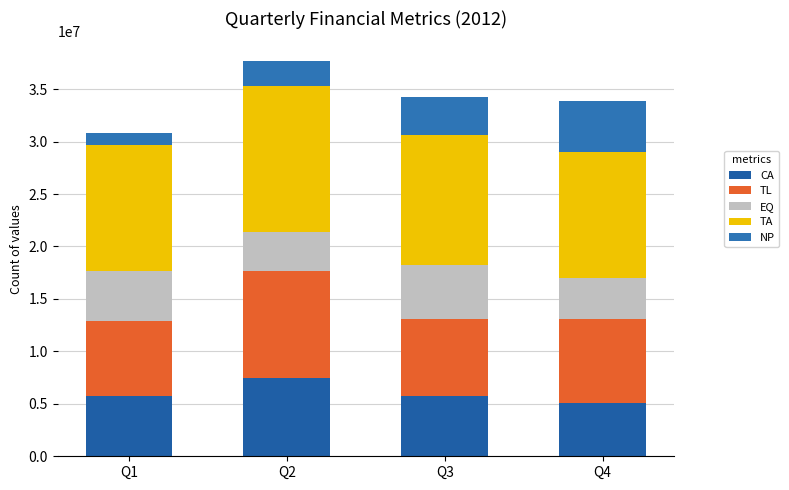

What is the difference between the TL values at Q4 and Q3?

700330